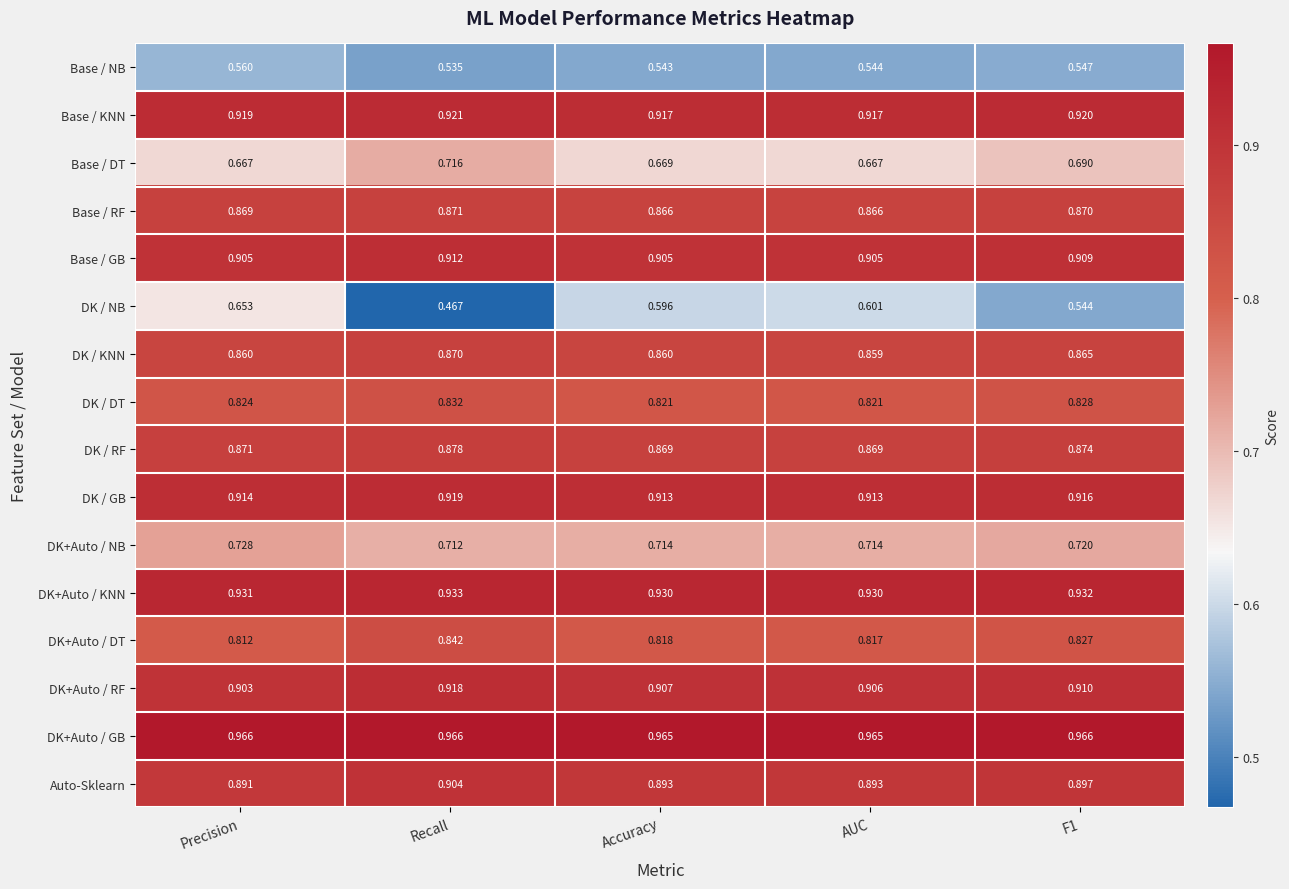

Which label corresponds to the smallest value in the chart?

Recall